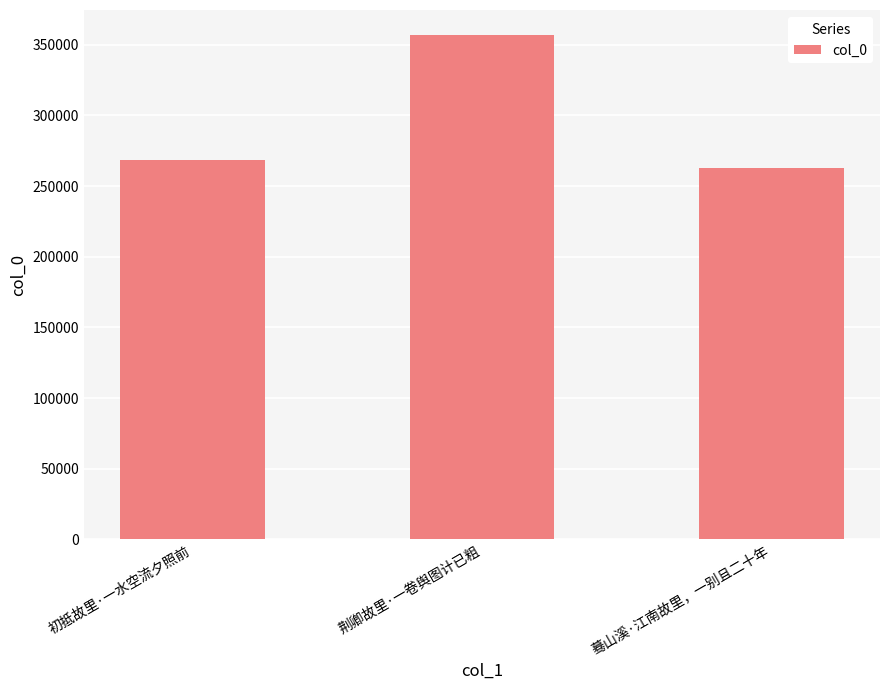

Rank the categories by value from highest to lowest.

荆卿故里·一卷舆图计已粗, 初抵故里·一水空流夕照前, 蓦山溪·江南故里，一别且二十年